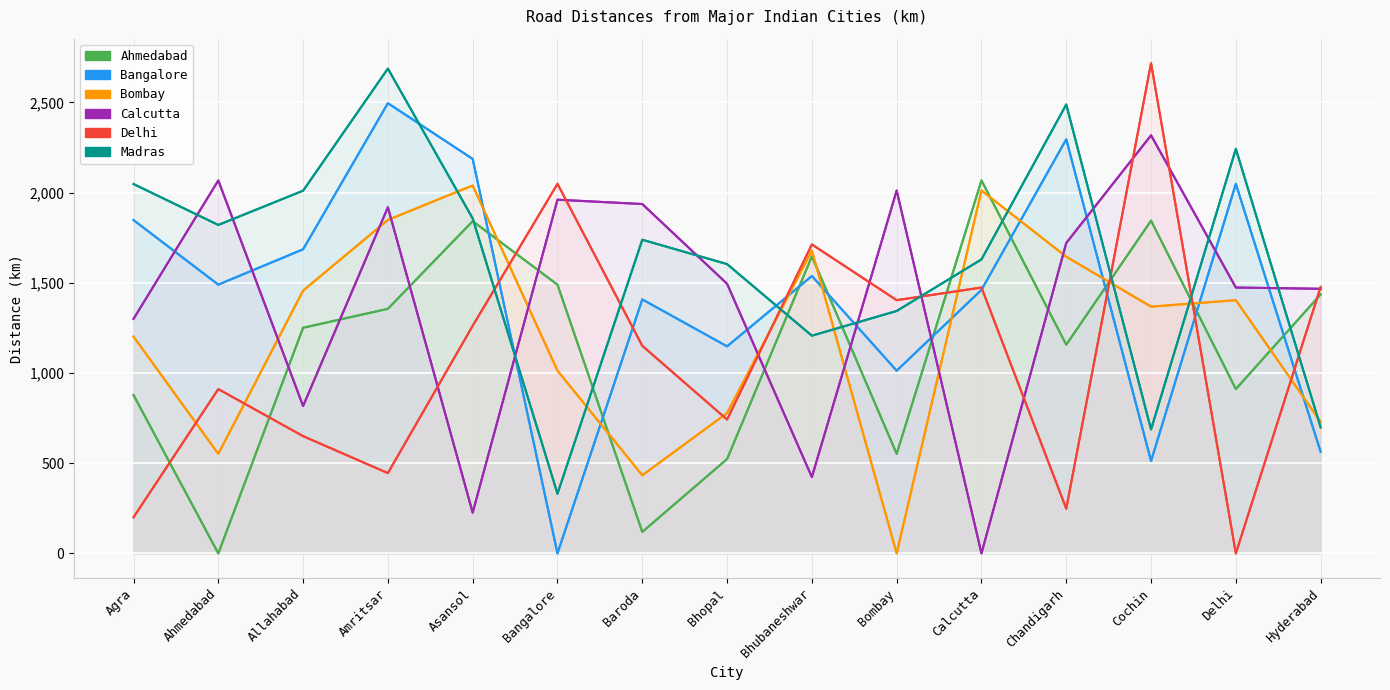

Which label corresponds to the largest value in the chart?

Cochin